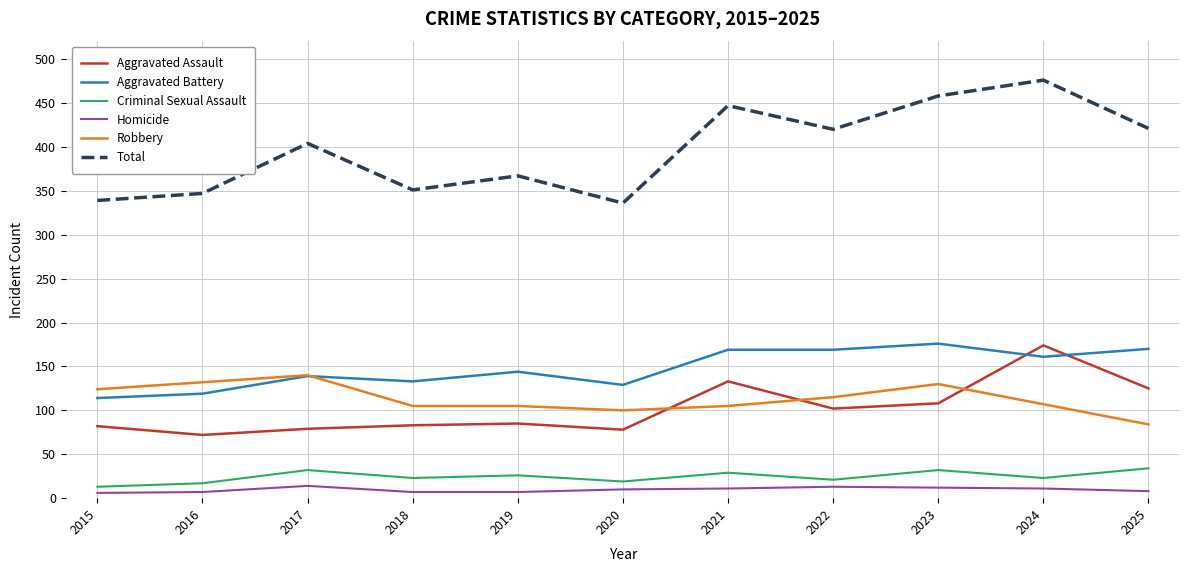

Is the value of Robbery at 2018 greater than the value of Aggravated Assault at 2018?

Yes